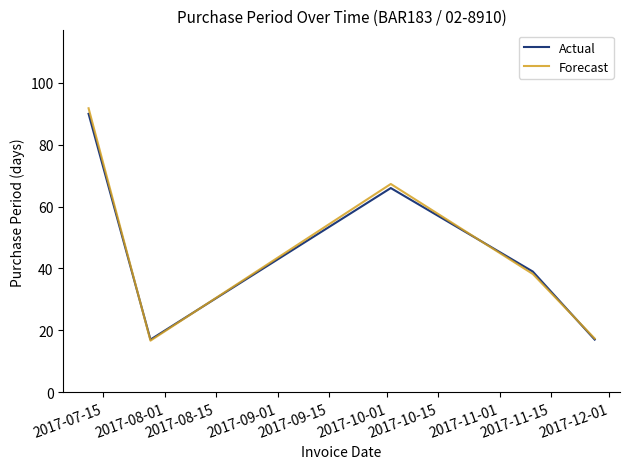

Which series has the largest range (max minus min)?

Forecast